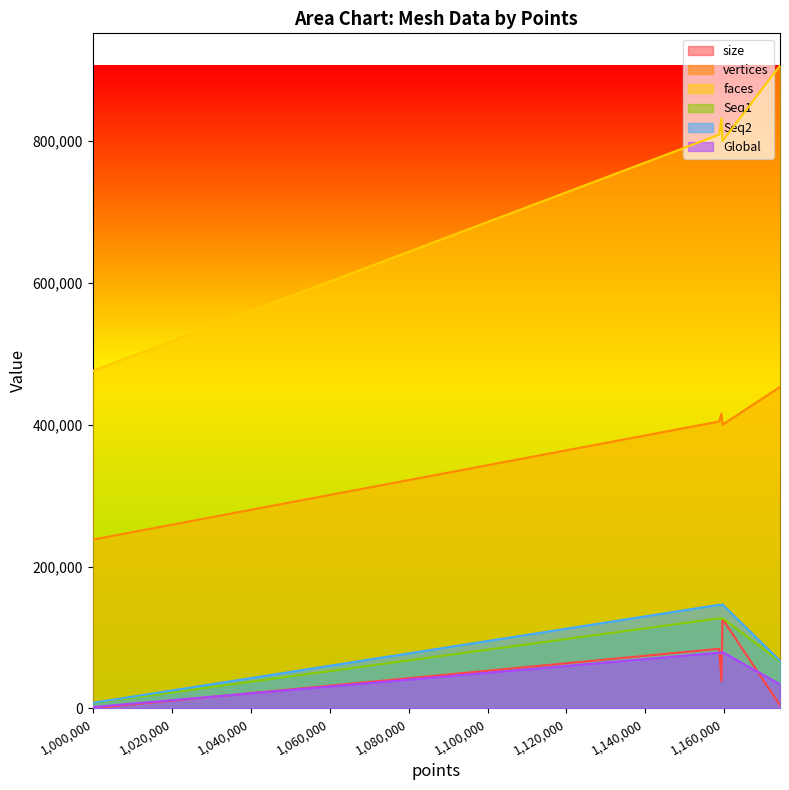

What is the greatest value displayed?

906306.0